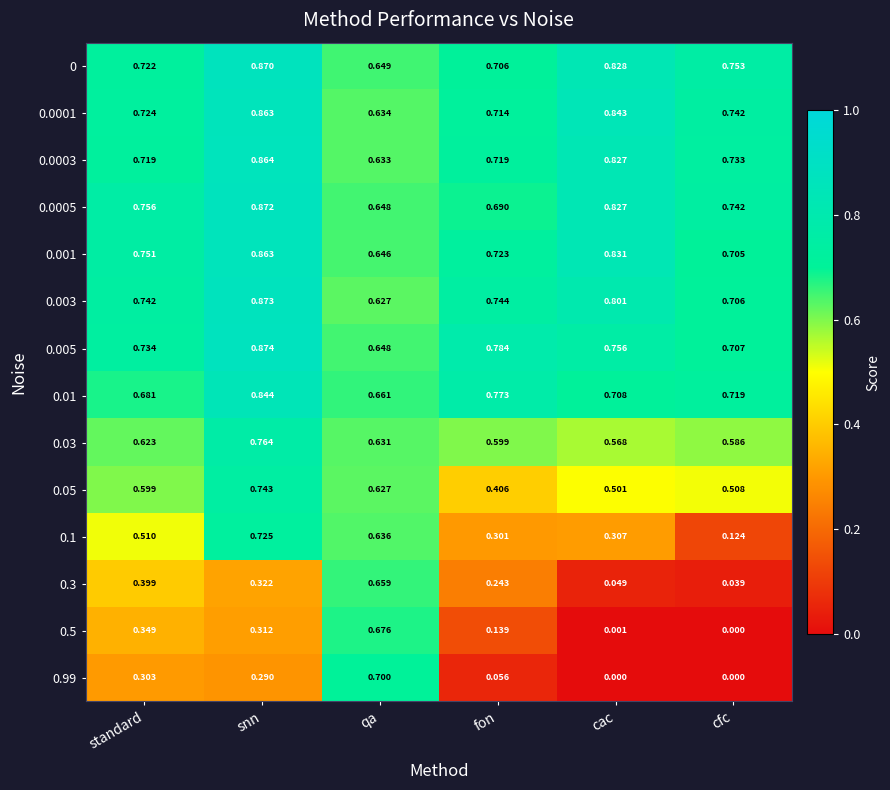

Which category has the highest value across all series?

snn